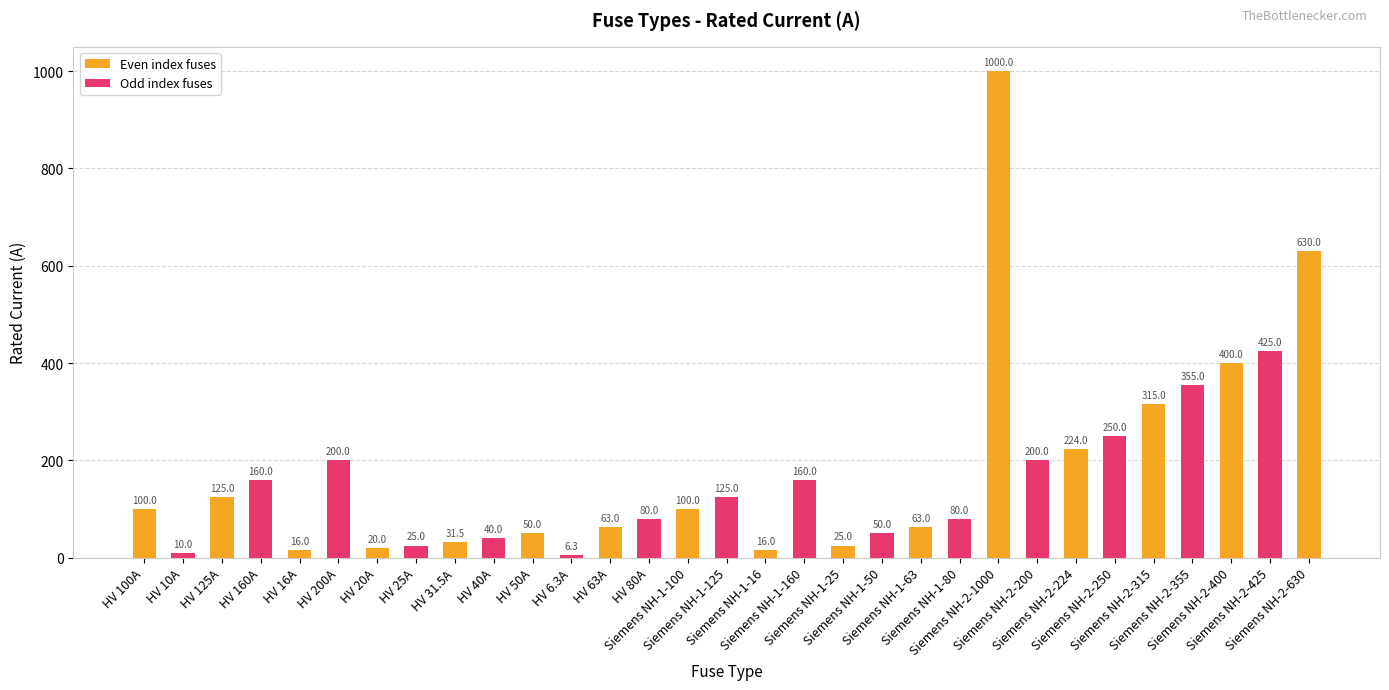

List the labels in order of value, smallest first.

HV 6.3A, HV 10A, HV 16A, Siemens NH-1-16, HV 20A, HV 25A, Siemens NH-1-25, HV 31.5A, HV 40A, HV 50A, Siemens NH-1-50, HV 63A, Siemens NH-1-63, HV 80A, Siemens NH-1-80, HV 100A, Siemens NH-1-100, HV 125A, Siemens NH-1-125, HV 160A, Siemens NH-1-160, HV 200A, Siemens NH-2-200, Siemens NH-2-224, Siemens NH-2-250, Siemens NH-2-315, Siemens NH-2-355, Siemens NH-2-400, Siemens NH-2-425, Siemens NH-2-630, Siemens NH-2-1000